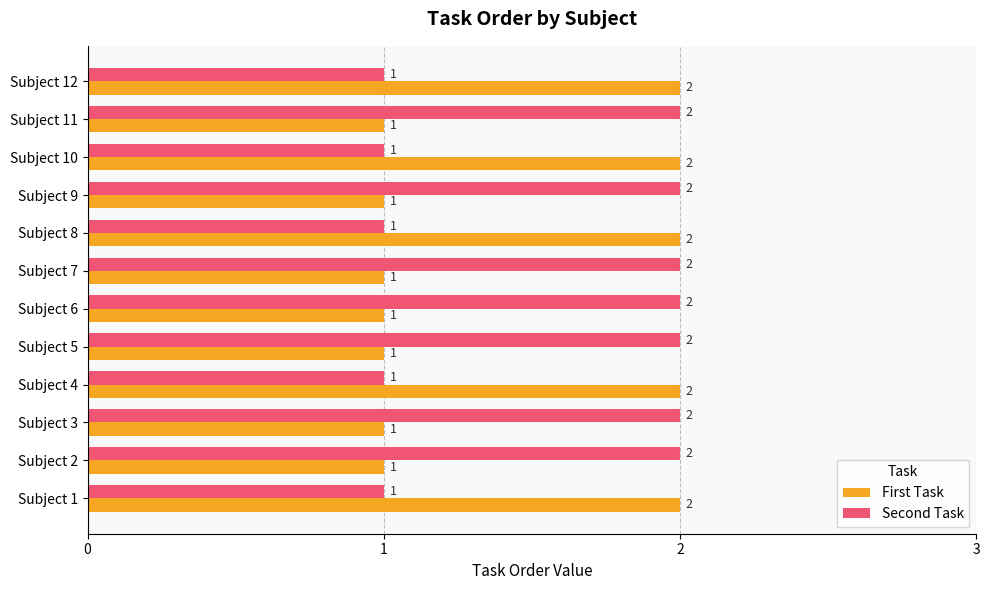

Which series has the largest total across all categories?

Second Task